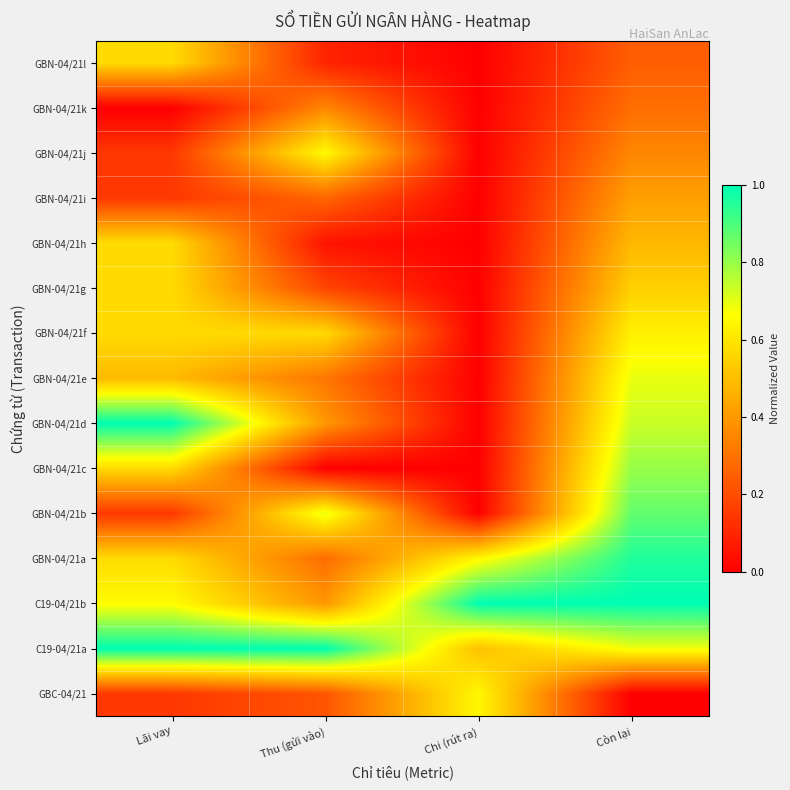

Which has a higher value, Thu (gửi vào) or Lãi vay?

Thu (gửi vào)